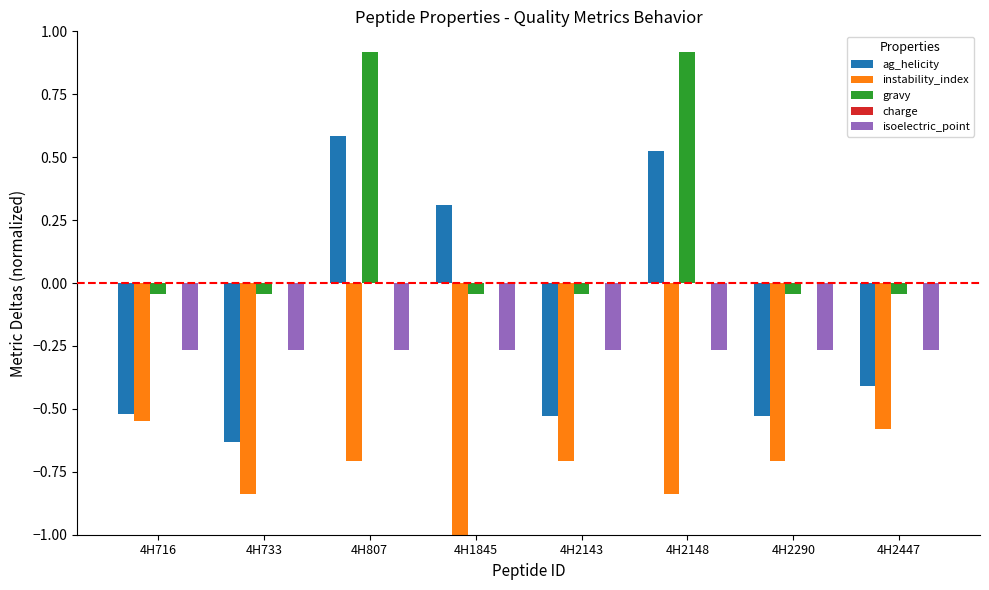

Is it true that instability_index equals -0.7 at 4H2143?

True